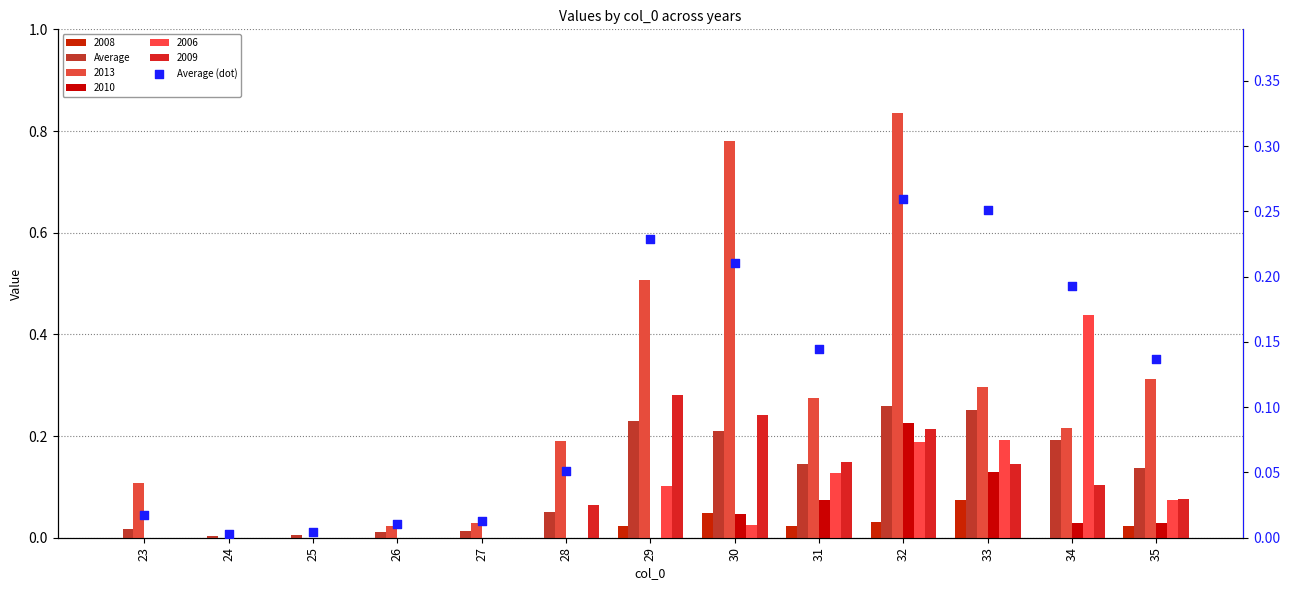

At how many categories does at least one series exceed 0?

13